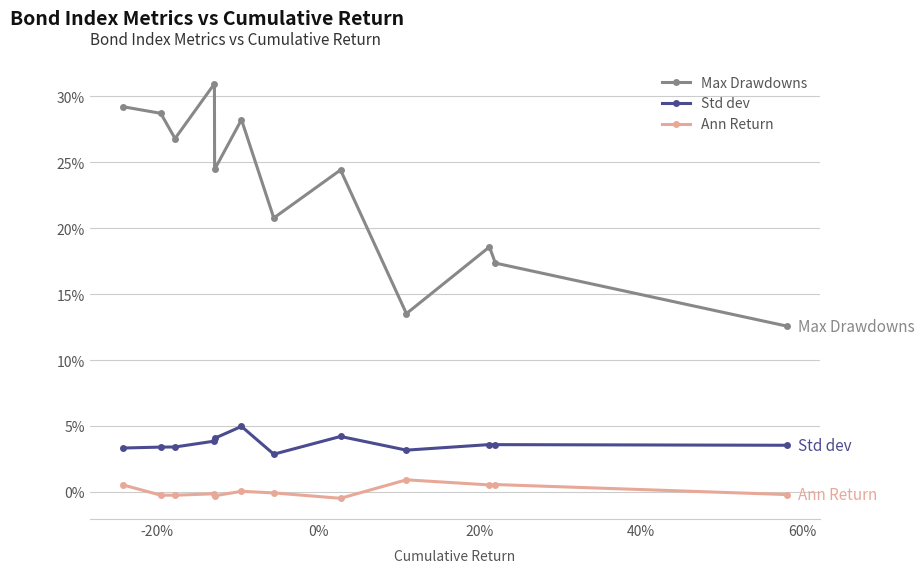

In Max Drawdowns, how many points are higher than both neighbors (excluding endpoints)?

4